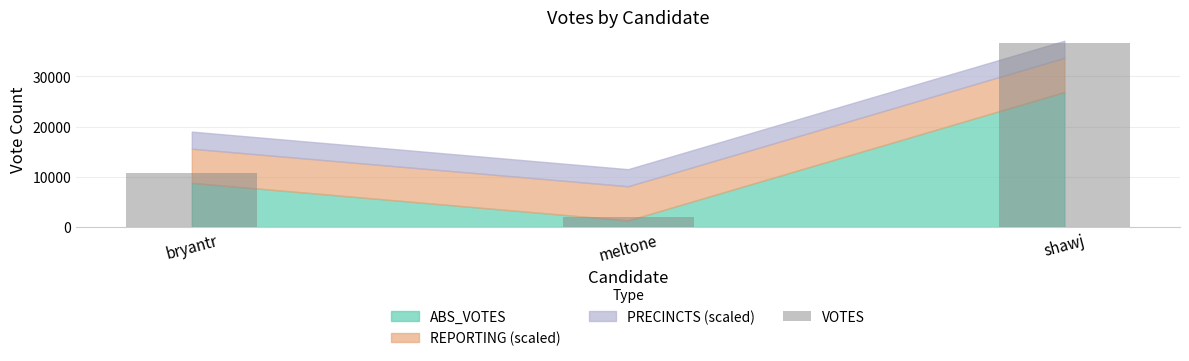

What position from the right is shawj?

1